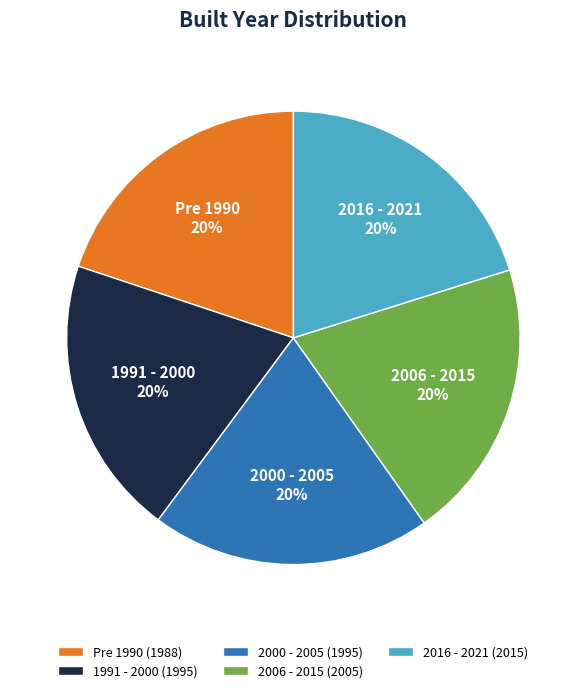

True or false: 1991 - 2000 accounts for 29% of the total.

False